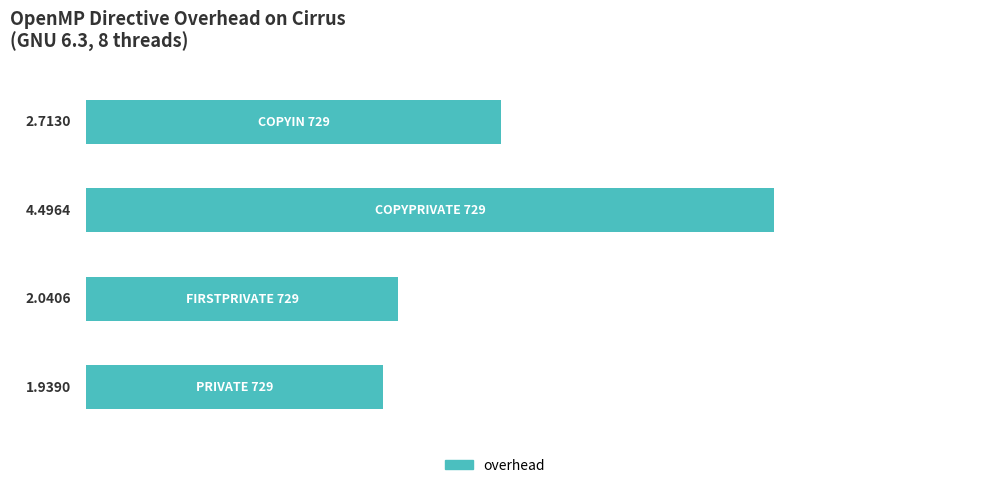

What is the sum of all values?

11.2